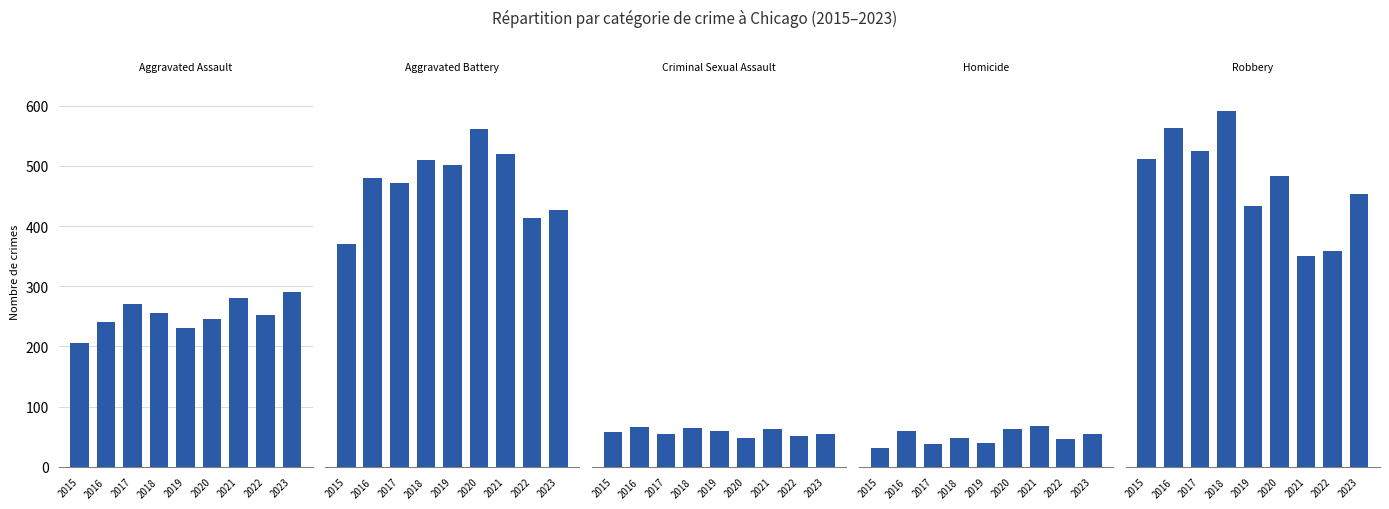

How many bars are there in total?

45